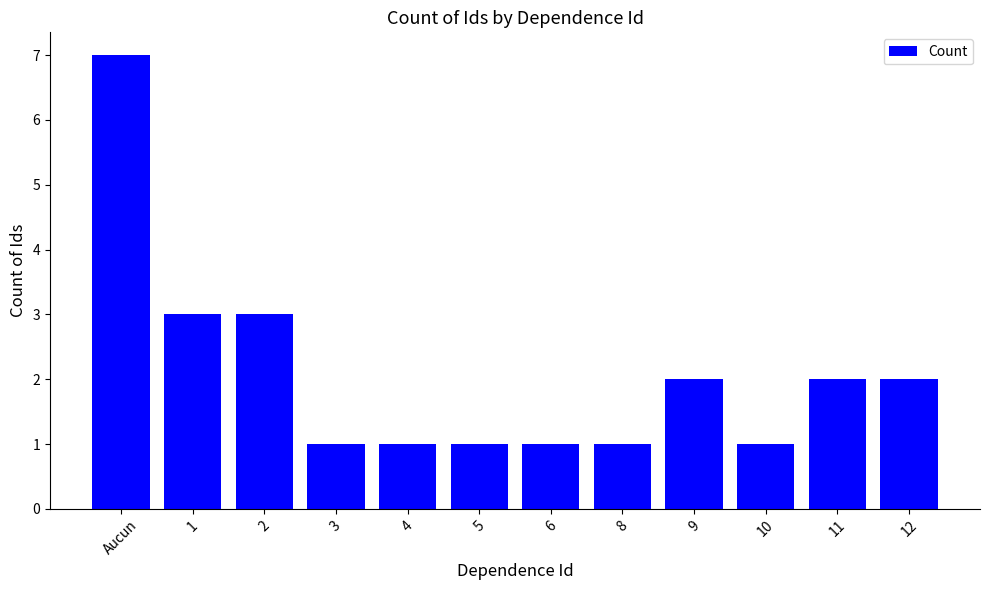

What position from the right is 10?

3